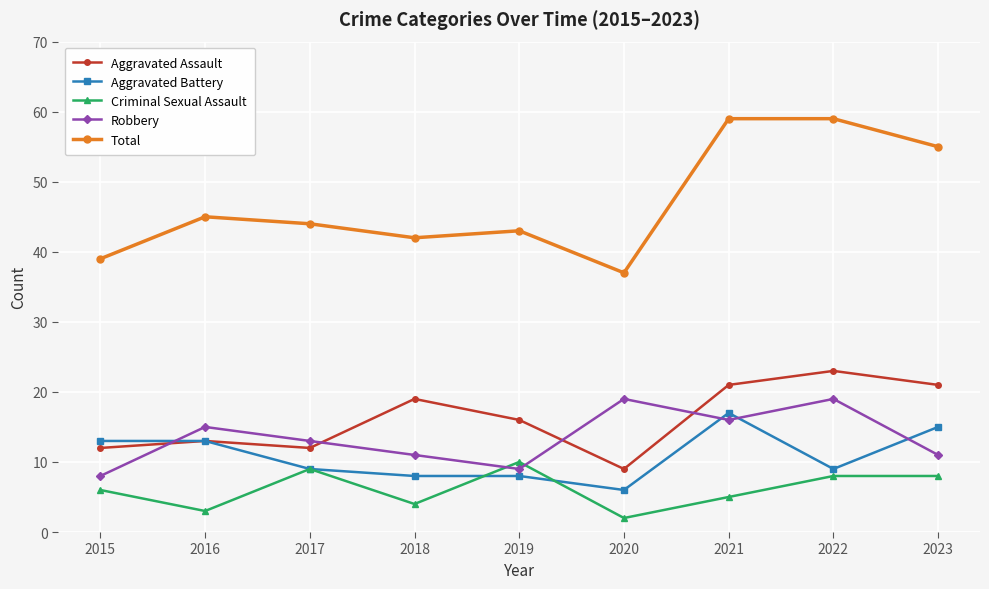

Reading left to right, what are all the values shown in this chart?

Aggravated Assault: 12	13	12	19	16	9	21	23	21
Aggravated Battery: 13	13	9	8	8	6	17	9	15
Criminal Sexual Assault: 6	3	9	4	10	2	5	8	8
Robbery: 8	15	13	11	9	19	16	19	11
Total: 39	45	44	42	43	37	59	59	55